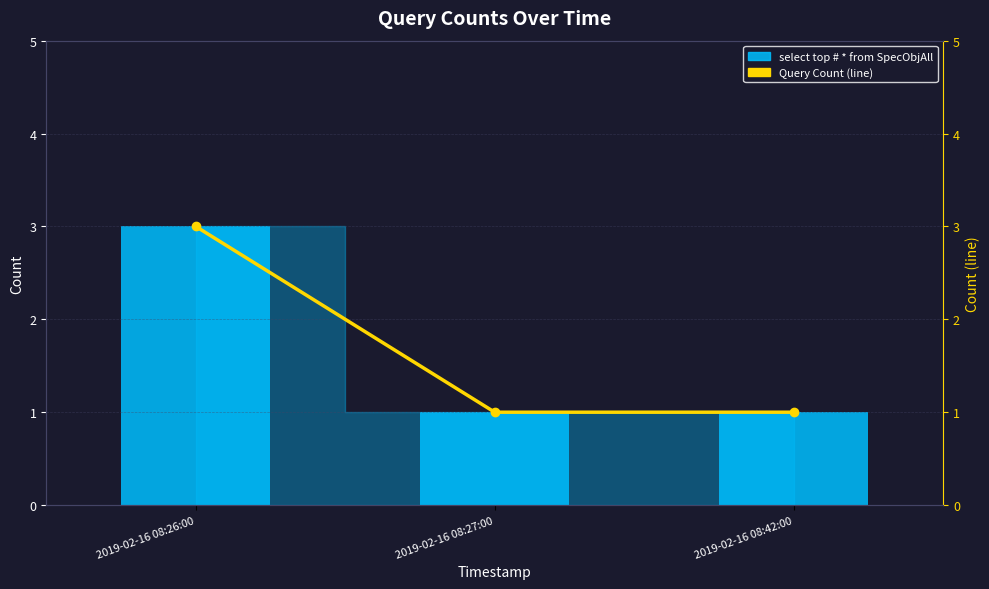

Where is select top # * from SpecObjAll nearest to the value 2?

2019-02-16 08:26:00